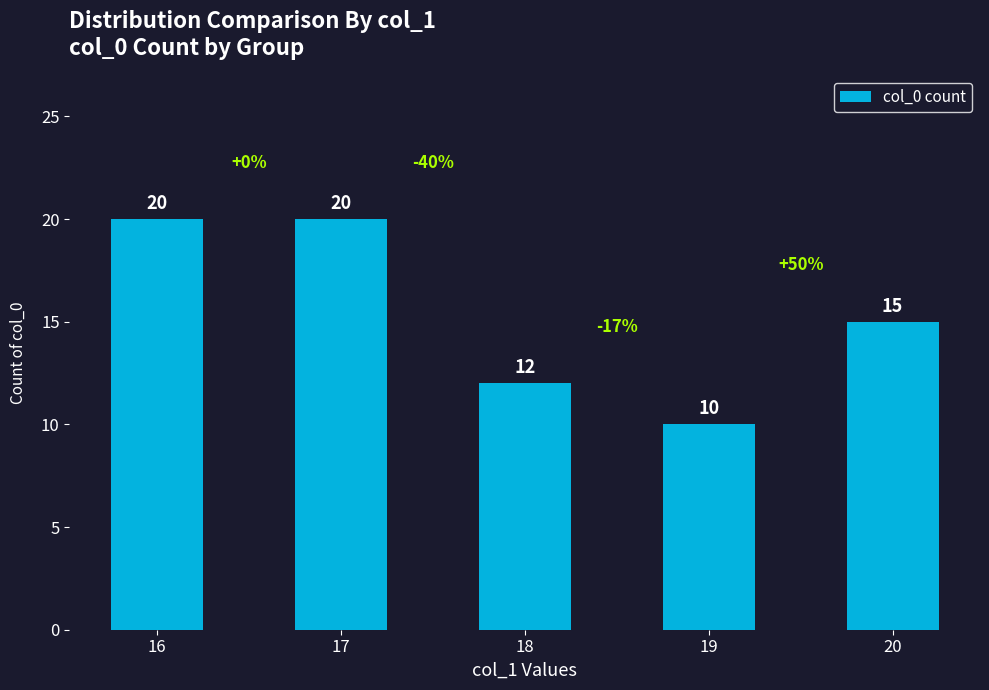

How many bars are there in total?

5